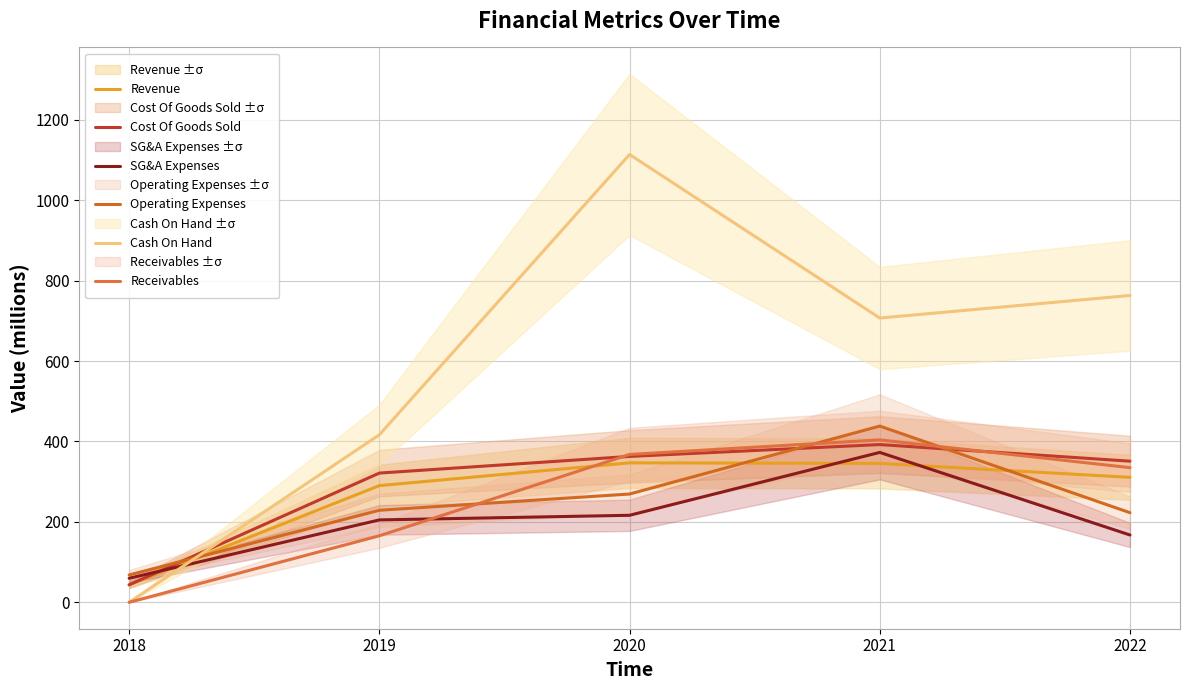

What are all the series names shown in the legend?

Revenue, Cost Of Goods Sold, SG&A Expenses, Operating Expenses, Cash On Hand, Receivables